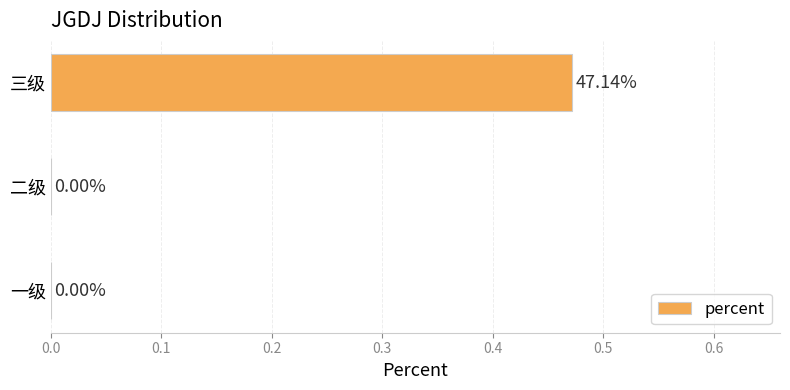

Which category has the highest value across all series?

三级